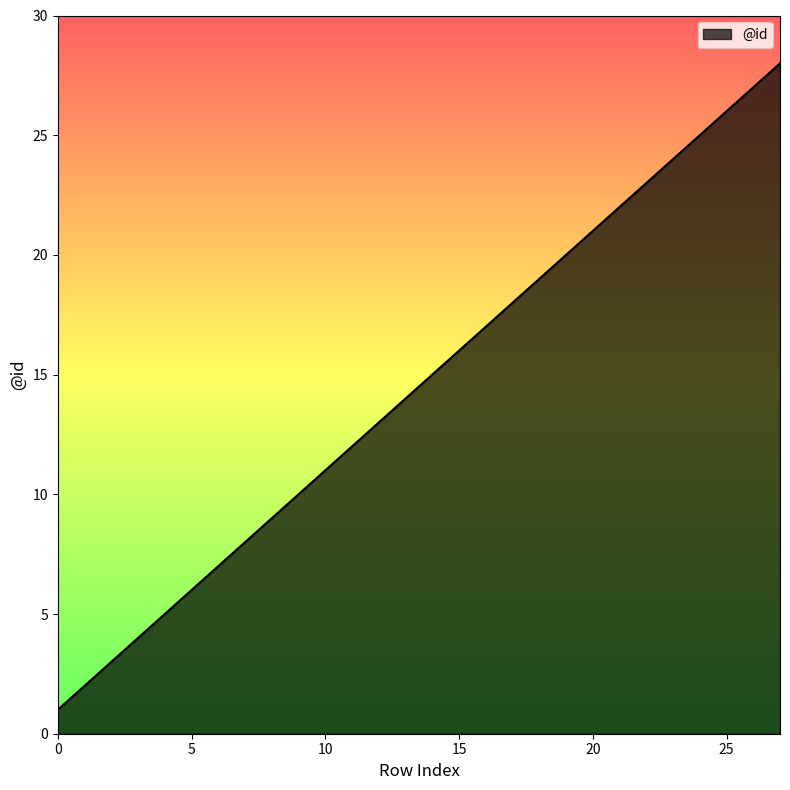

True or false: the data has more than 2 interior local peaks.

False